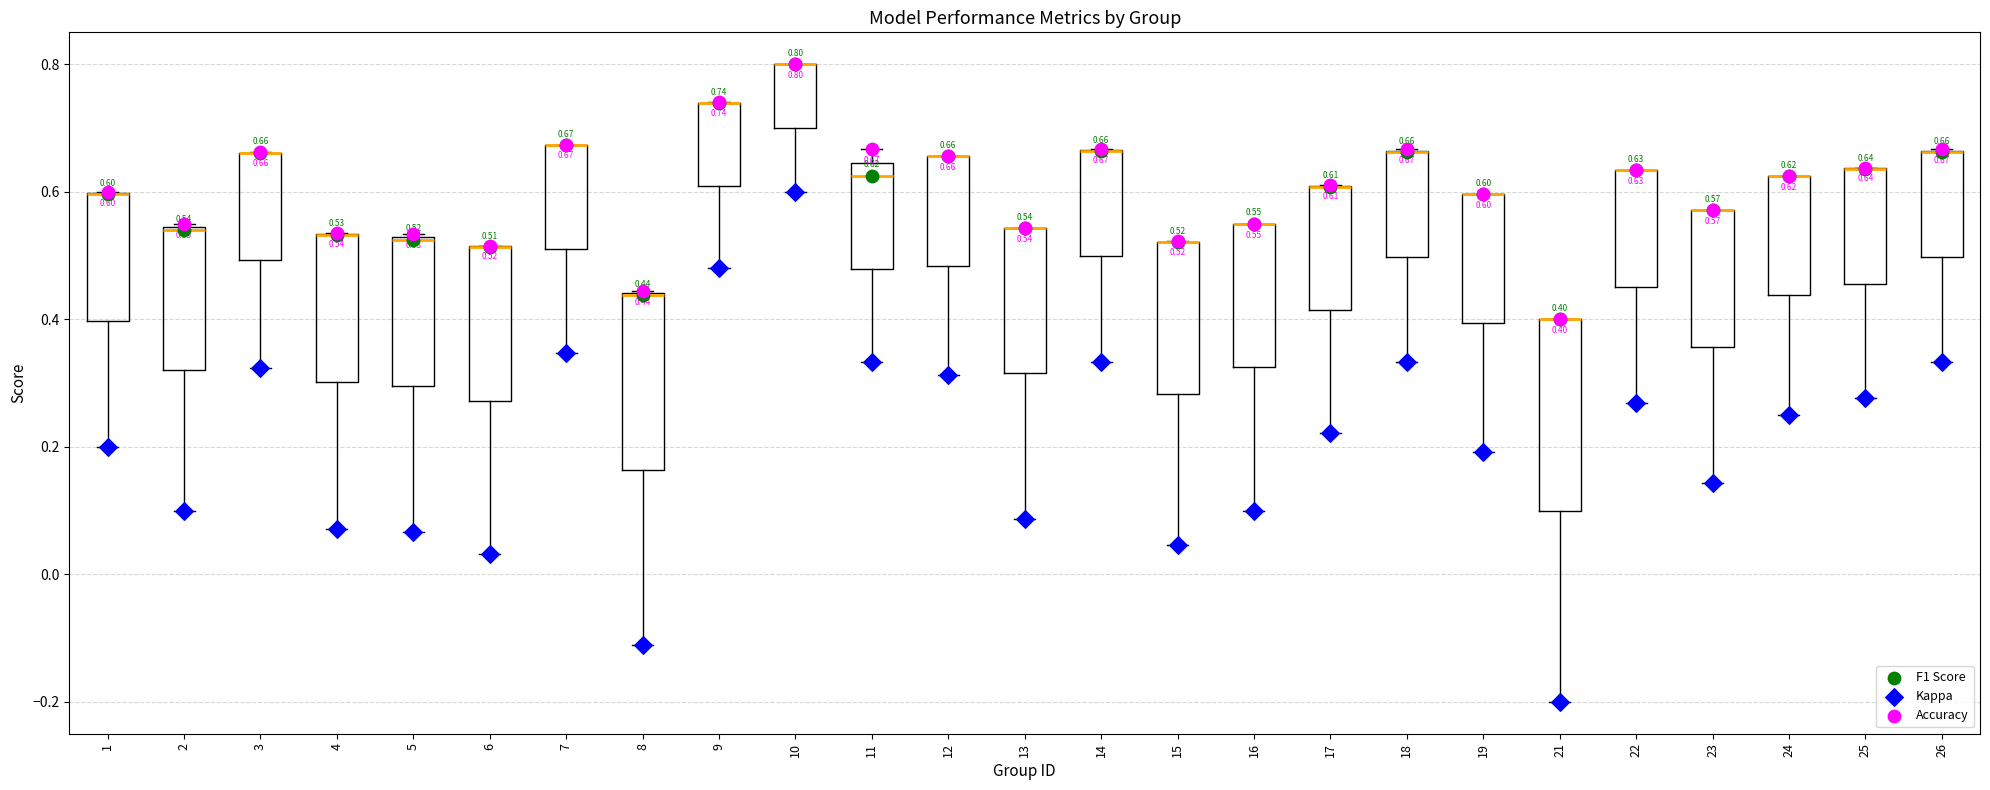

Which box is the tallest, from its lower edge to its upper edge?

21